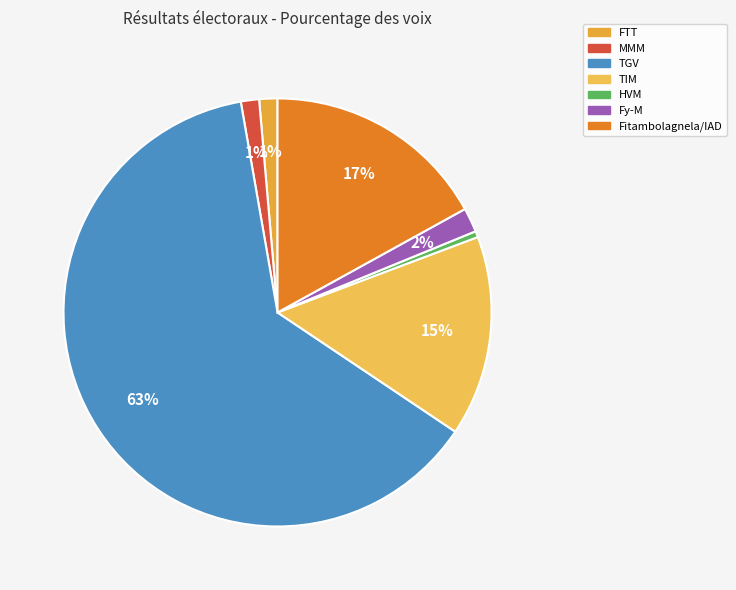

To the nearest percent, what is the difference between the HVM and TIM slice percentages?

15%